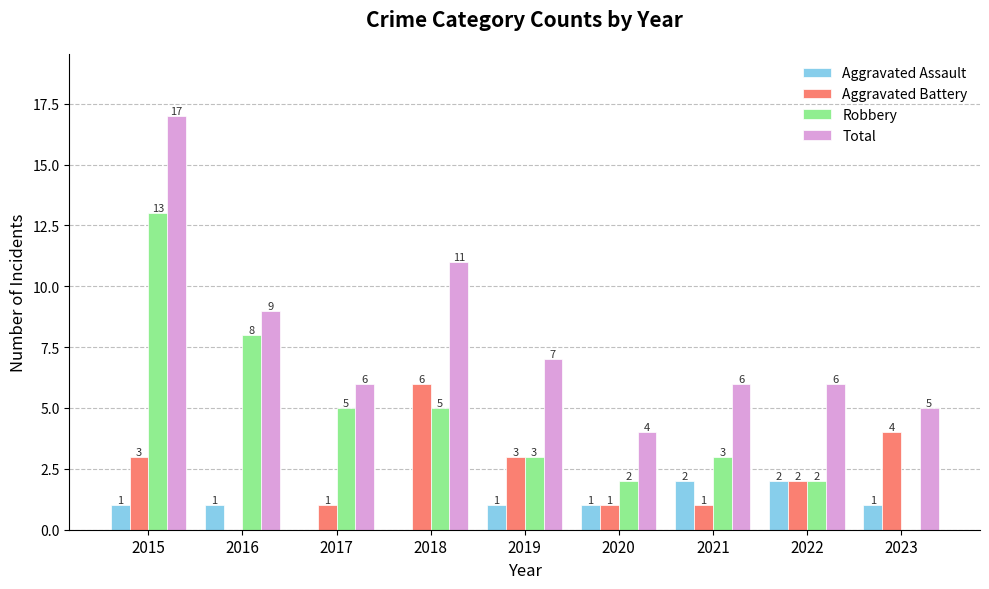

Between 2017 and 2023, which series saw the biggest shift?

Robbery